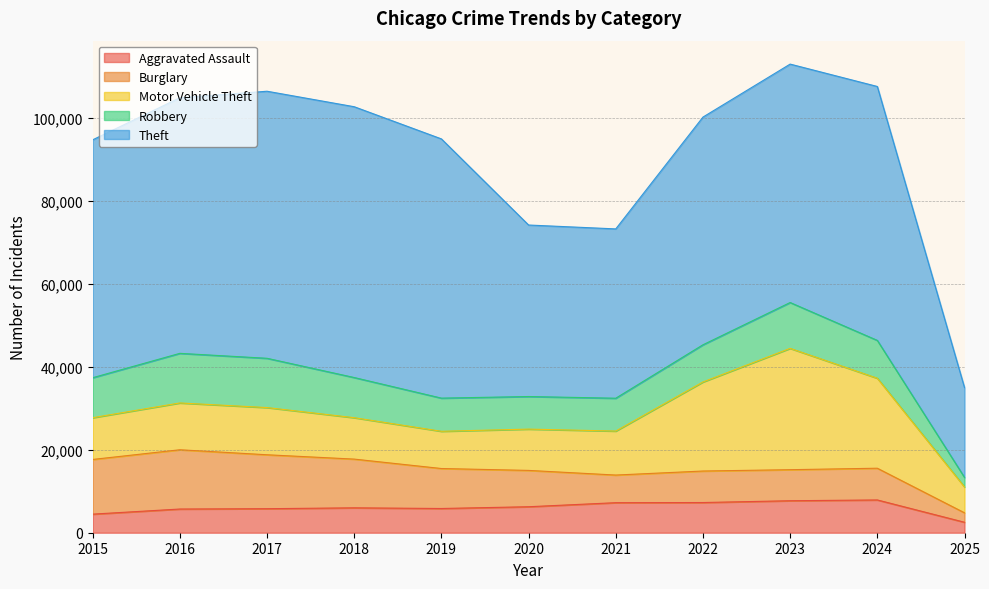

At which category does Aggravated Assault reach its first local valley?

2019